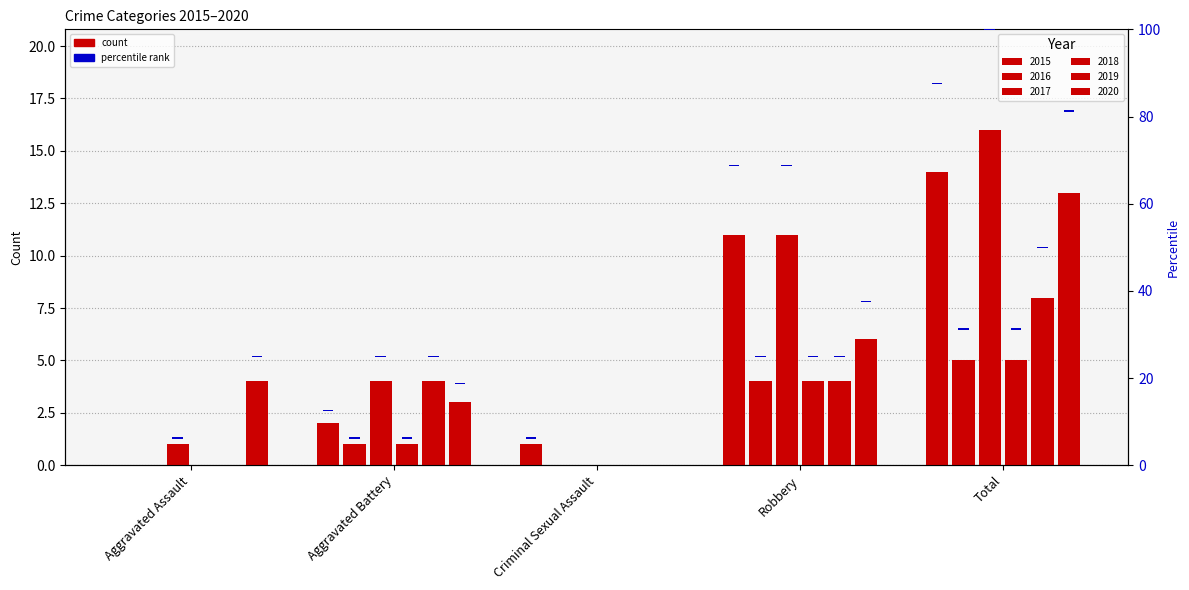

How many positive values does the 2017 series have?

4